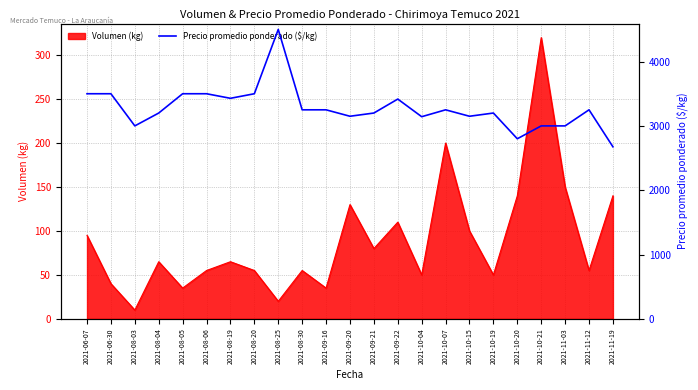

What is the lowest value of the Volumen (kg) series?

10